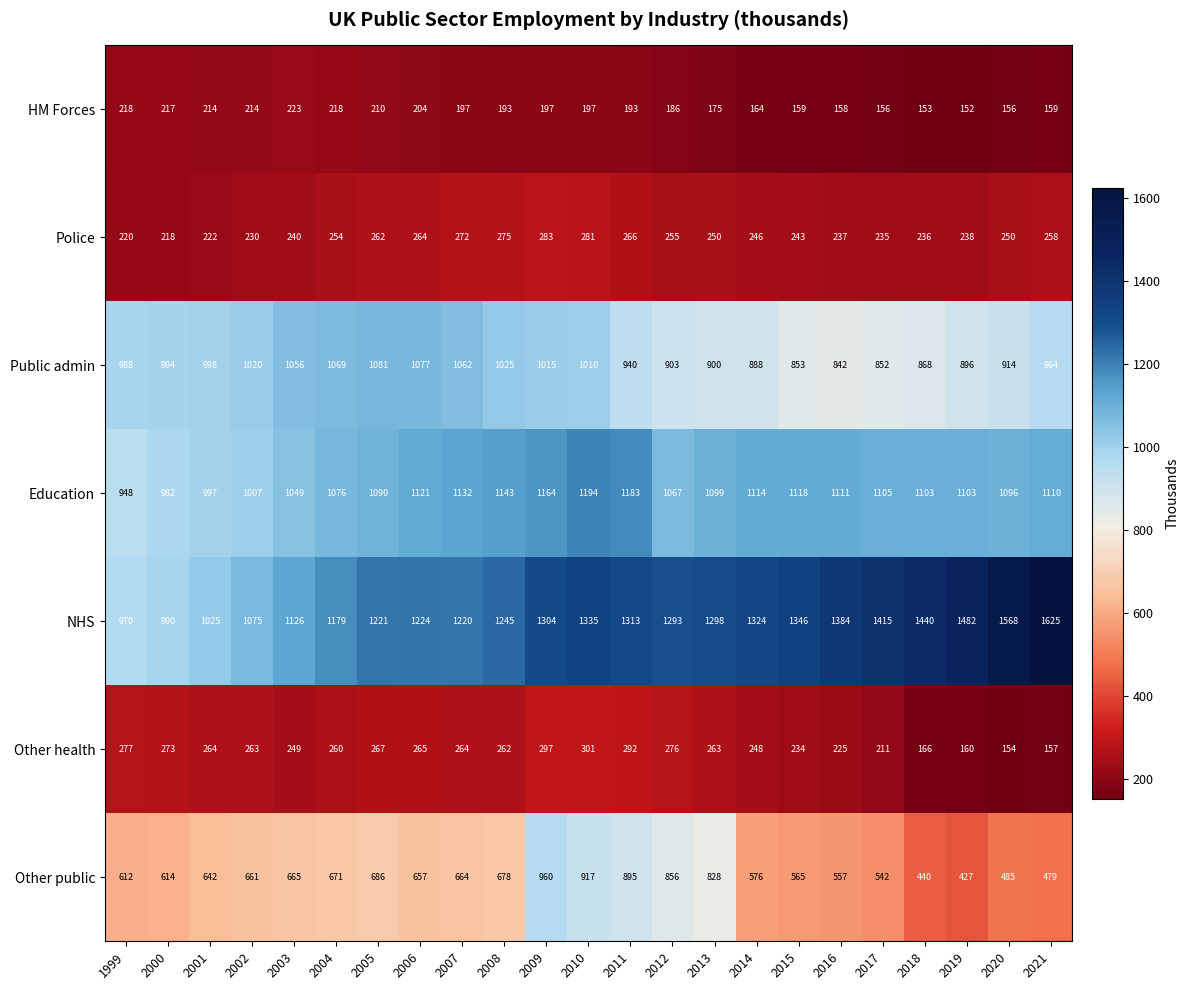

What is the average value of the Public admin series?

966